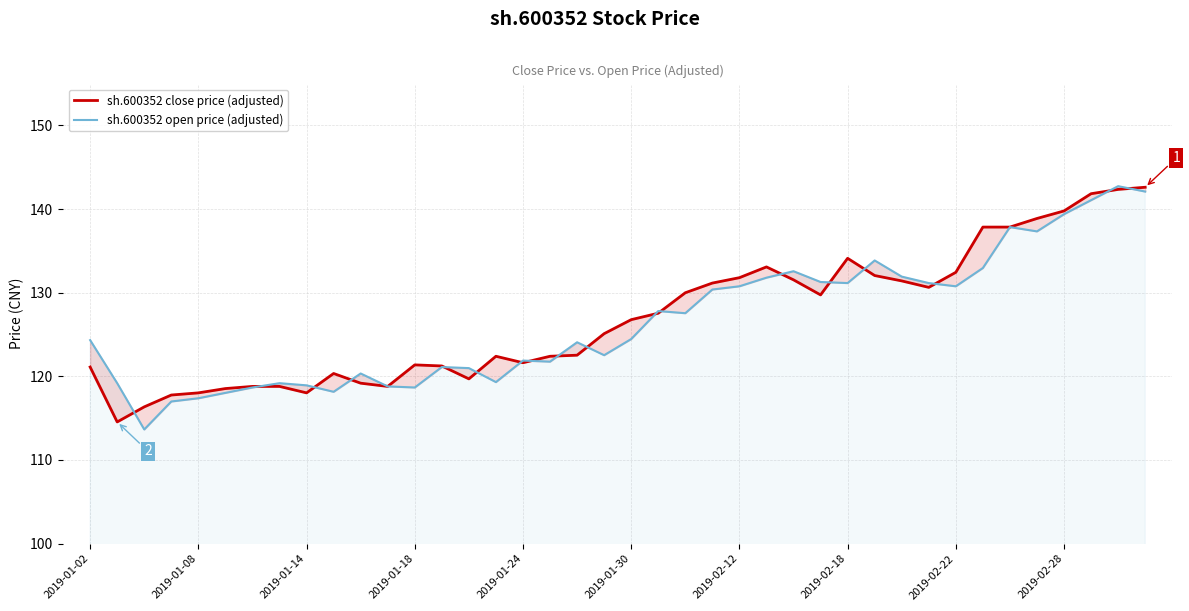

What is the spread (max minus min) of values at 33?

4.9